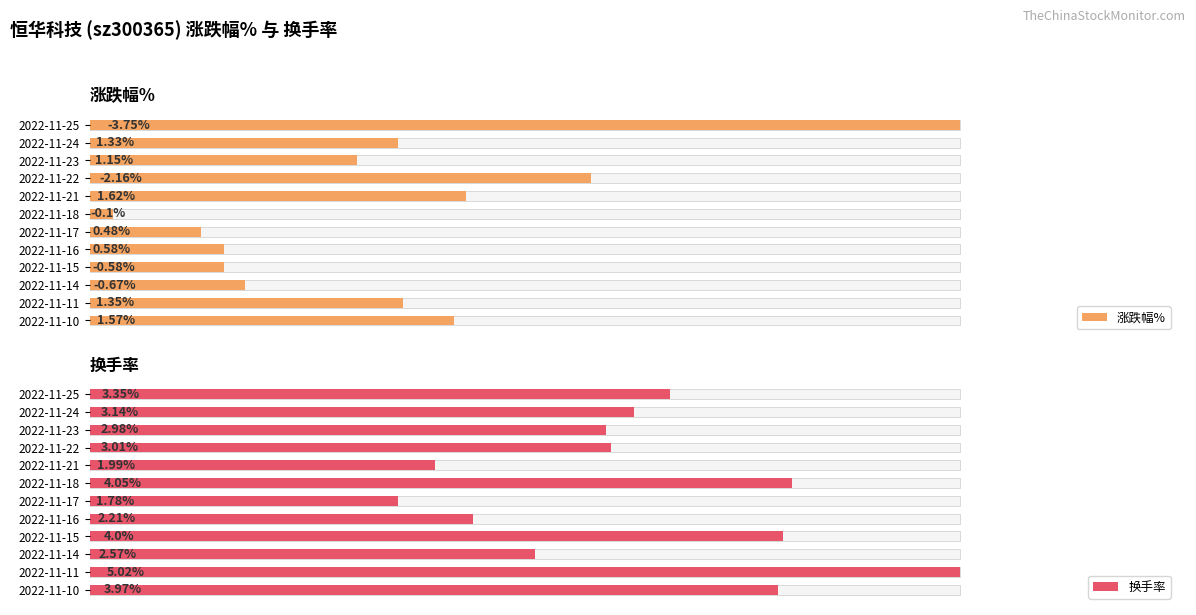

What is the lowest value of the 涨跌幅% series?

0.1